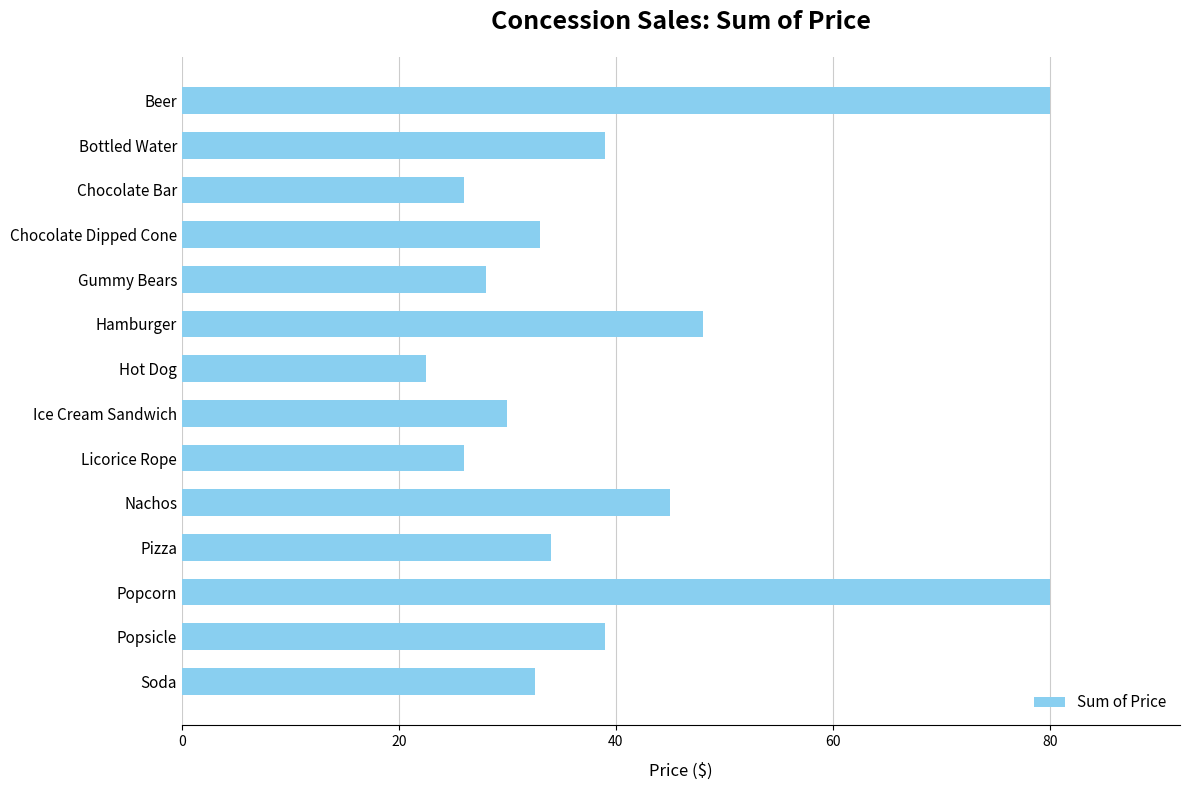

Are the bars grouped side by side (vs. stacked)?

No